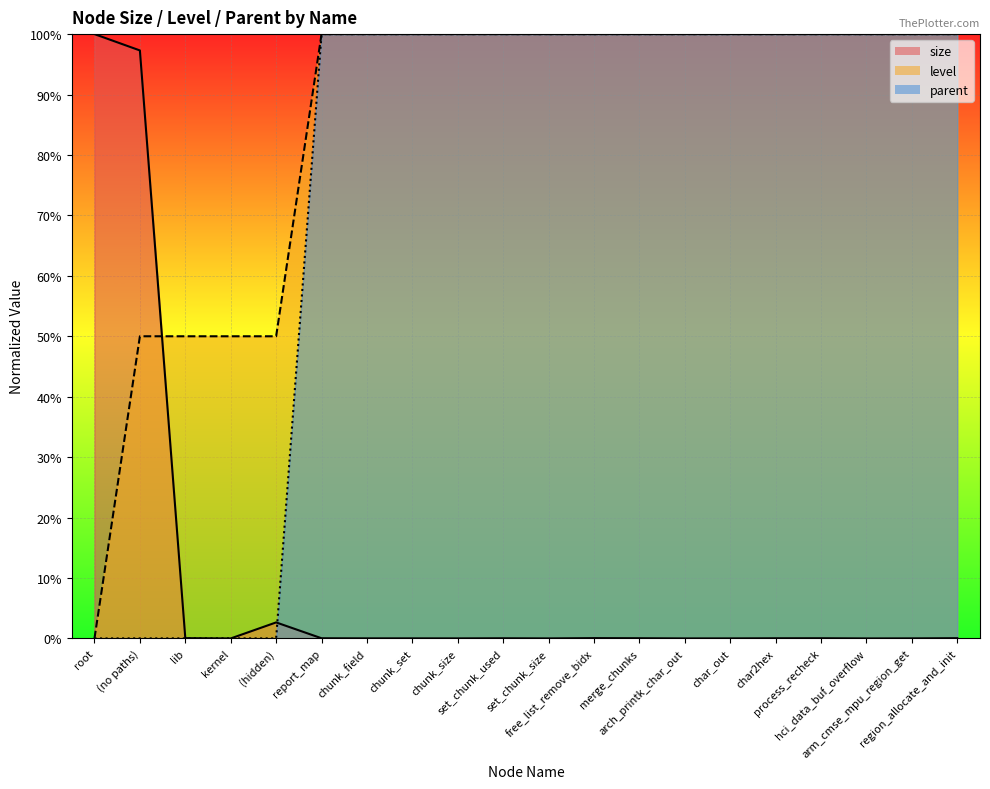

Is it true that parent equals 160.5 at report_map?

False